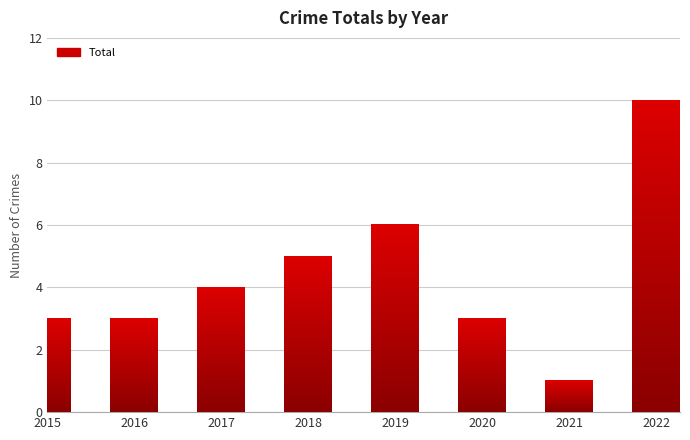

List the labels in order of value, smallest first.

2021, 2015, 2016, 2020, 2017, 2018, 2019, 2022